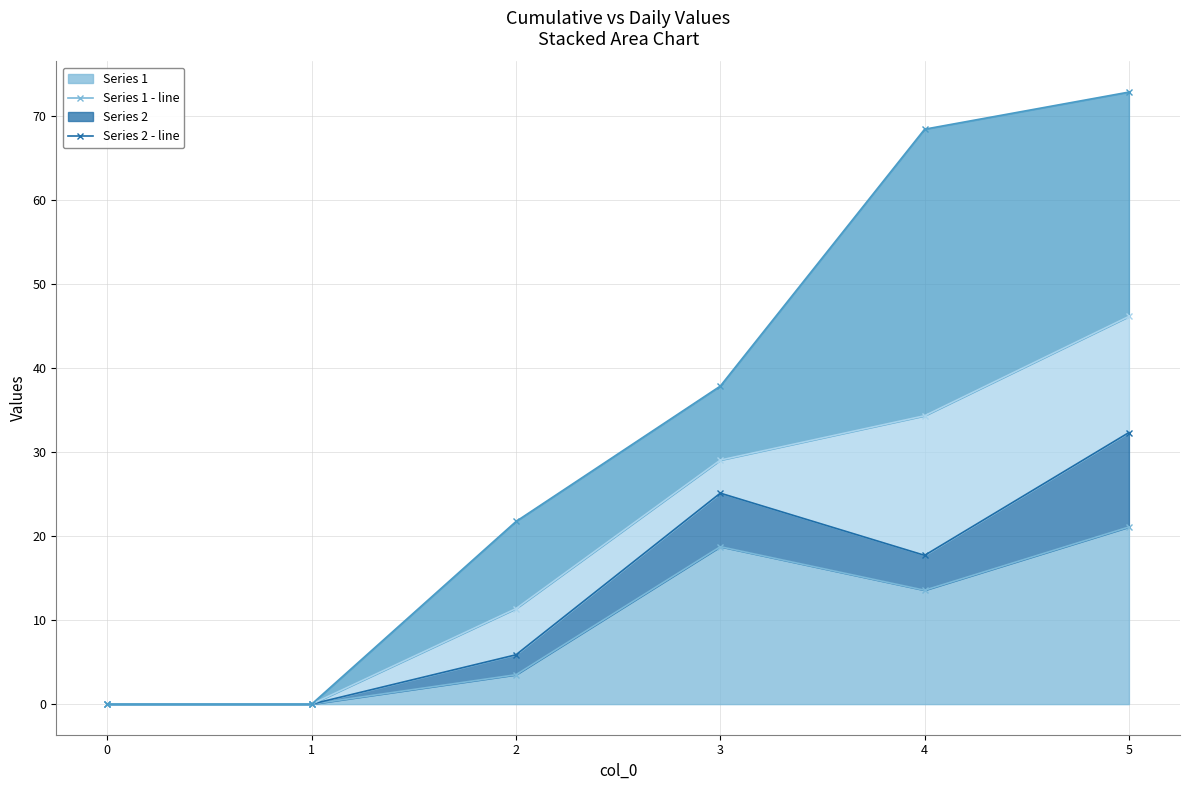

True or false: Series 1 - line has a value of 21.1 at 5.

True